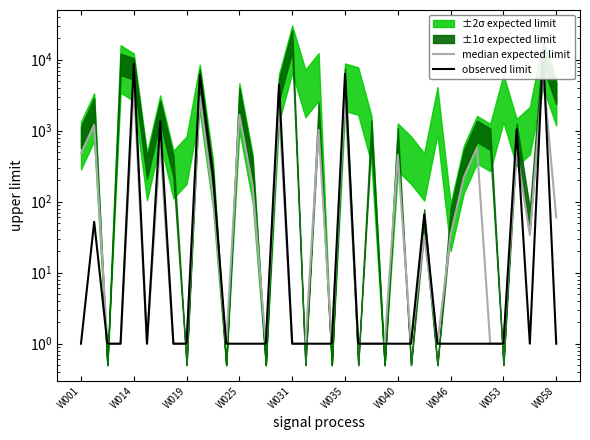

Reading left to right, transcribe all the data shown in this chart.

median expected limit: 475.0	1201.0	1.0	1.0	4363.0	1.0	677.0	1.0	1.0	3043.5	119.5	1.0	1666.5	167.0	1.0	2228.5	1.0	1.0	1027.0	1.0	3155.5	1.0	1.0	1.0	453.0	1.0	33.5	1.0	34.5	220.5	576.5	1.0	1.0	523.5	34.0	6621.0	60.0
observed limit: 1.0	52.0	1.0	1.0	8725.0	1.0	1353.0	1.0	1.0	6086.0	238.0	1.0	1.0	1.0	1.0	4456.0	1.0	1.0	1.0	1.0	6310.0	1.0	1.0	1.0	1.0	1.0	66.0	1.0	1.0	1.0	1.0	1.0	1.0	1046.0	1.0	13241.0	1.0